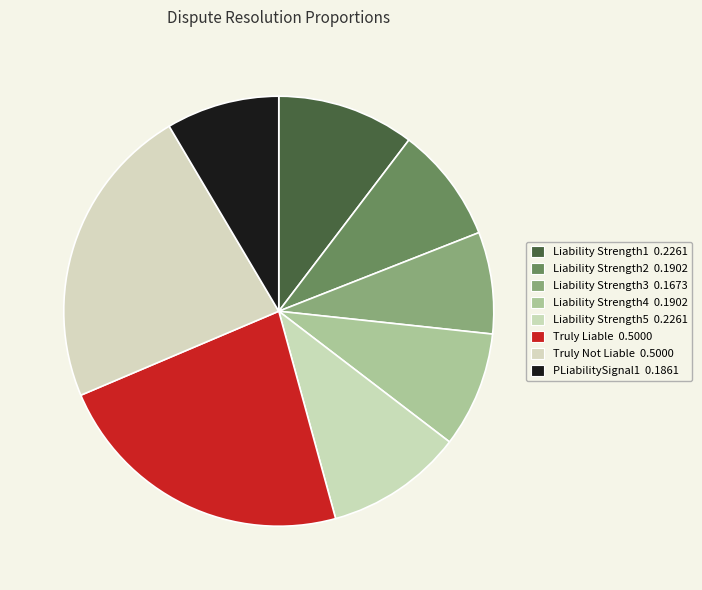

How many segments does this pie chart have?

8